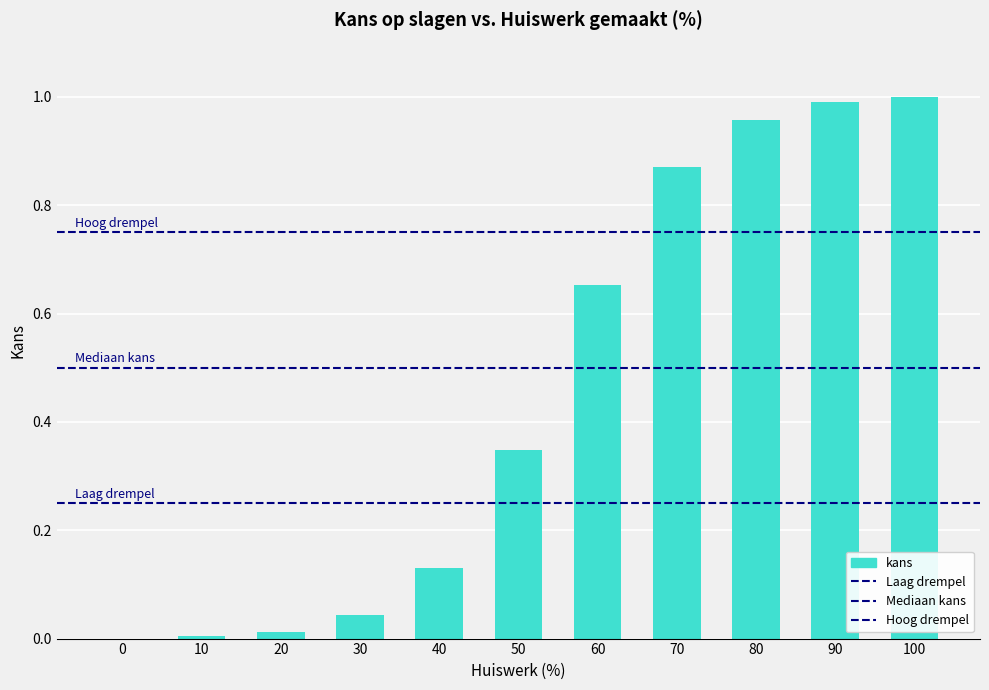

The chart shows a value of 0.0 at 10. True or false?

True